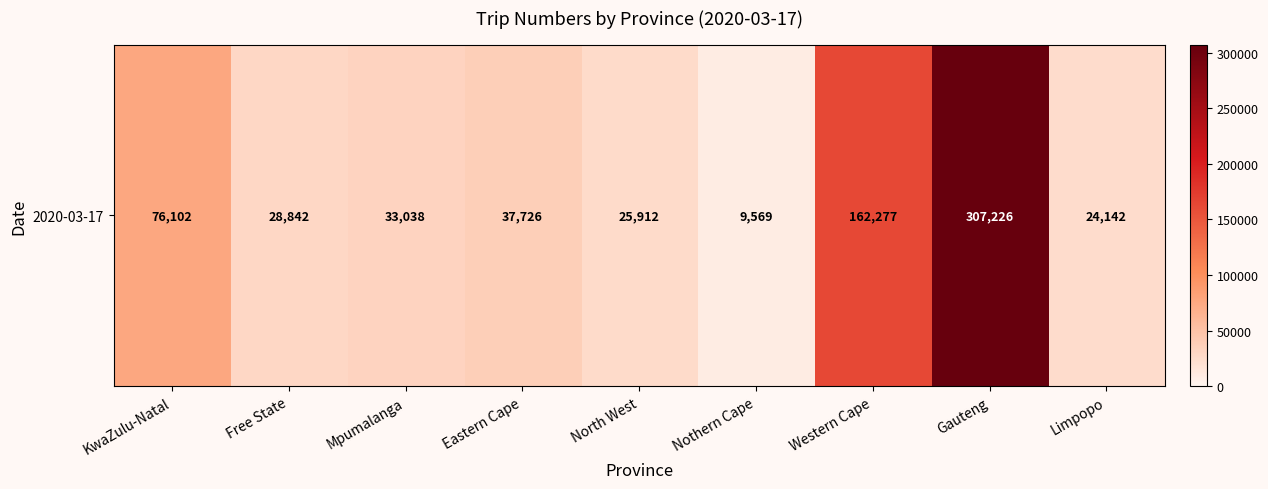

What is the average value?

78315